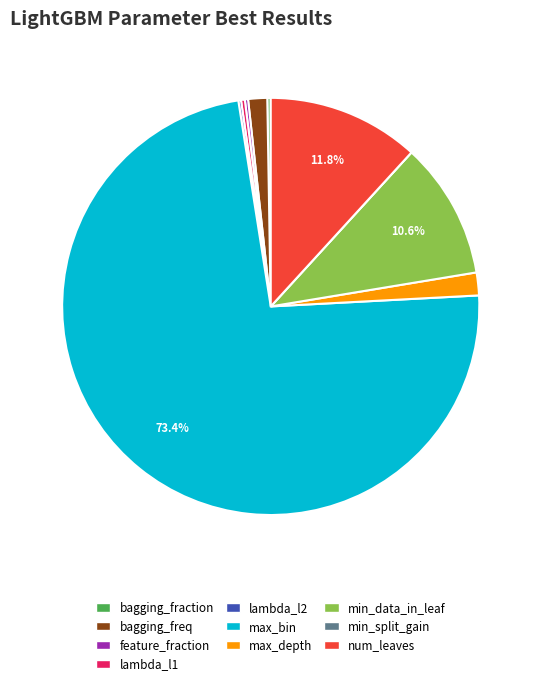

Which slice is the largest?

max_bin